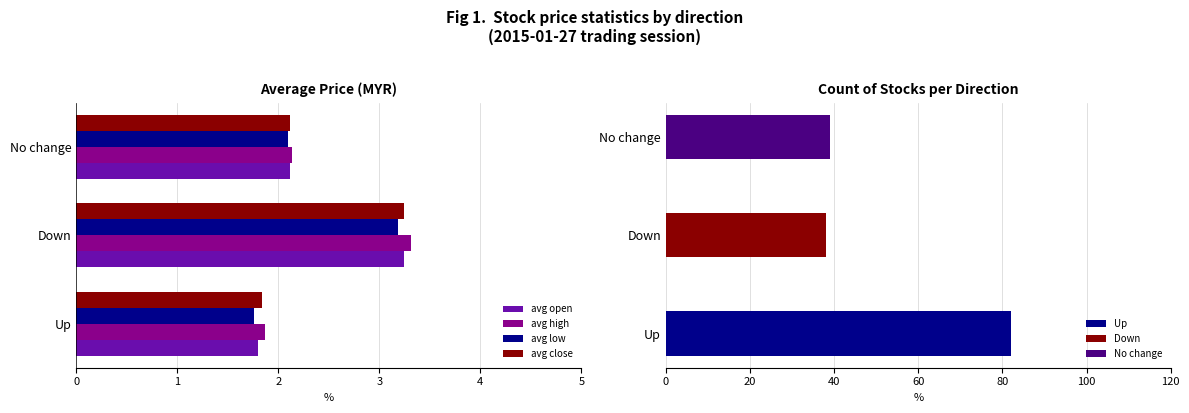

What value does the avg high series have at Down?

3.3